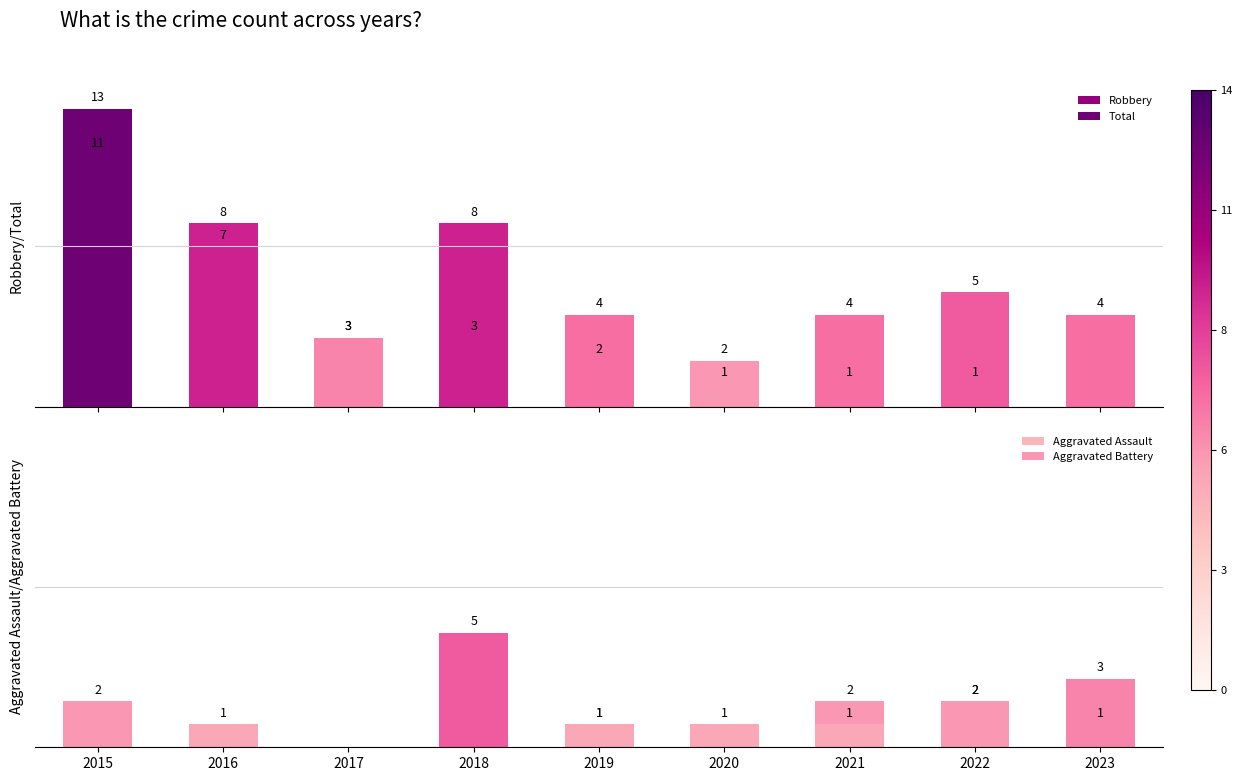

Count the number of categories in the chart.

9